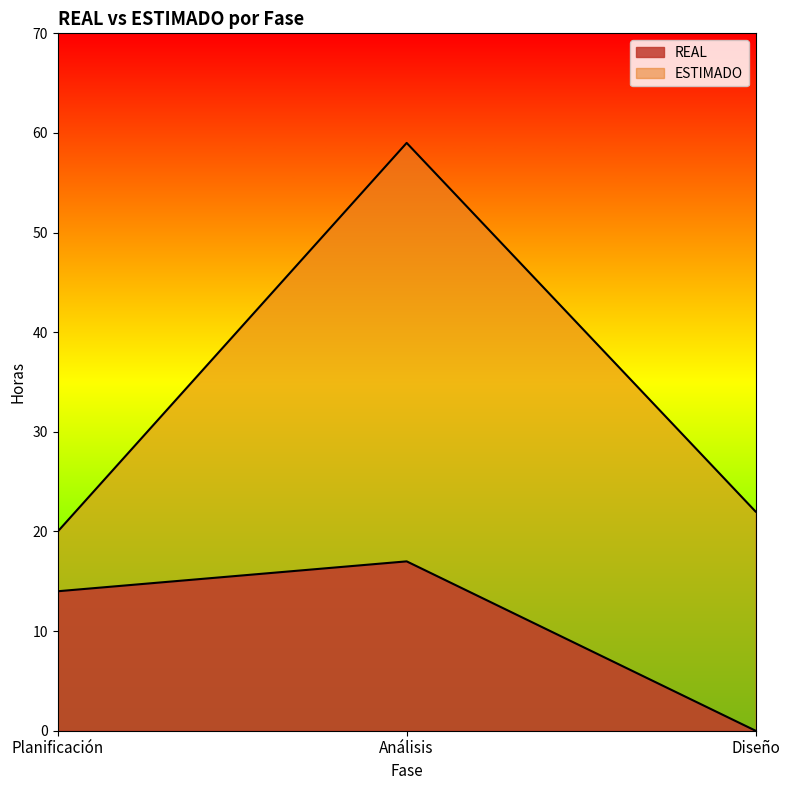

At Planificación, list the series in order from smallest to largest.

REAL, ESTIMADO